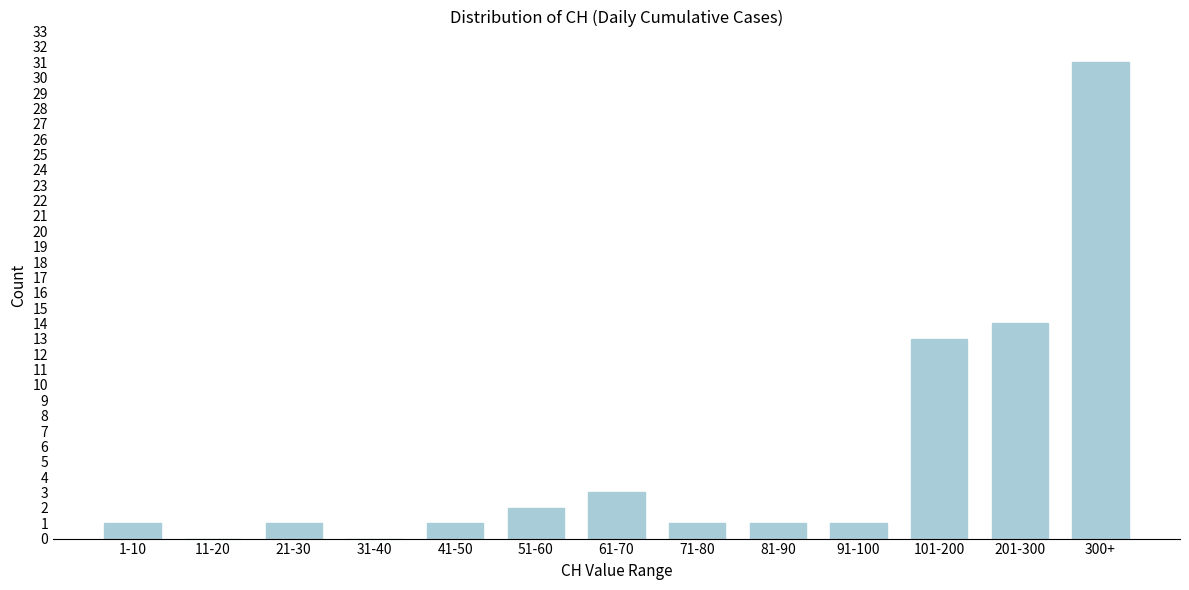

Reading right to left, extract all data points from this chart.

300+=31	201-300=14	101-200=13	91-100=1	81-90=1	71-80=1	61-70=3	51-60=2	41-50=1	31-40=0	21-30=1	11-20=0	1-10=1